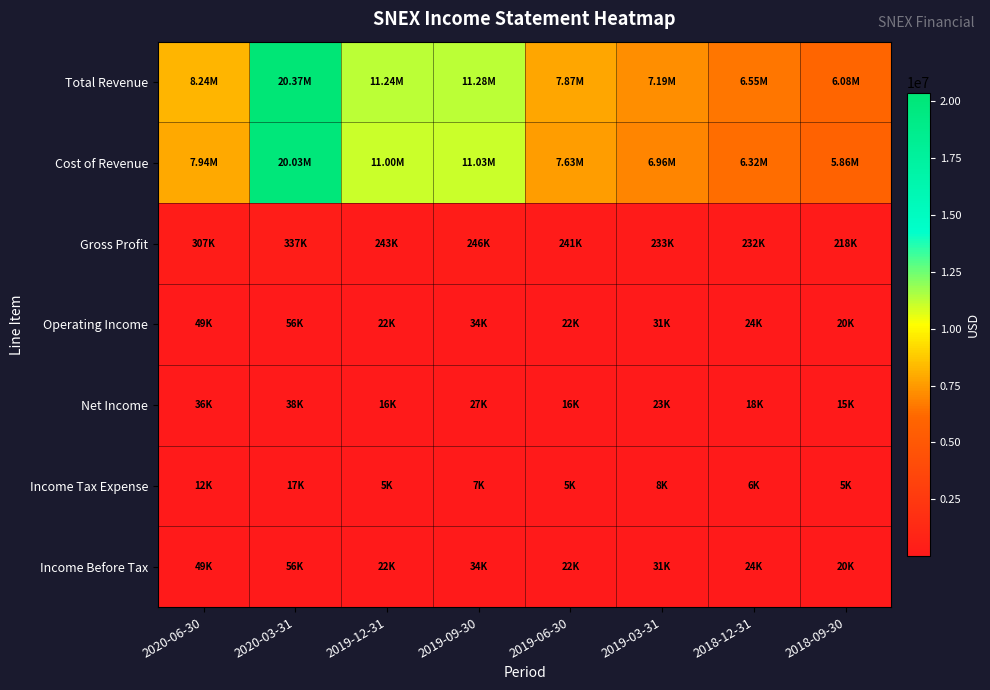

Which series has the largest total across all categories?

Total Revenue